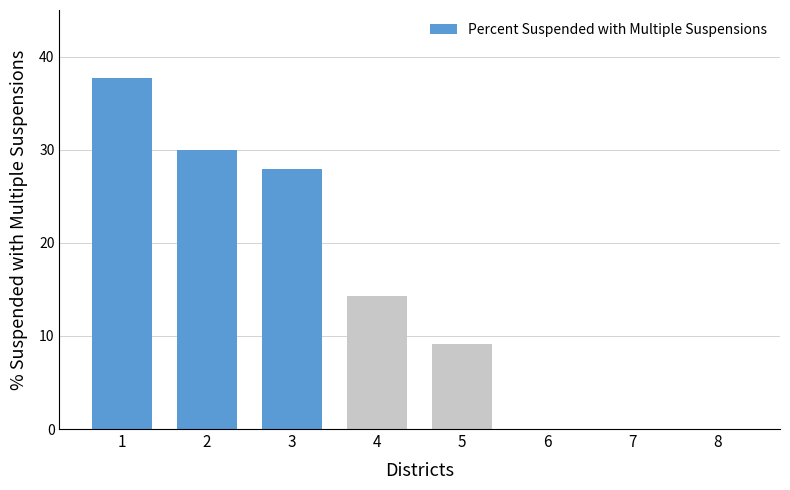

Reading right to left, what are all the values shown in this chart?

0.0	0.0	0.0	9.1	14.3	27.9	30.0	37.7